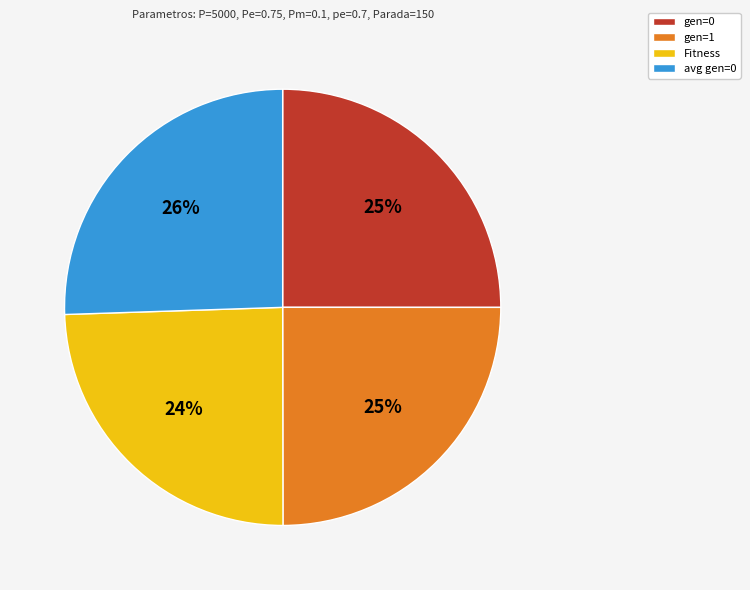

What is the largest slice in the pie chart?

avg gen=0